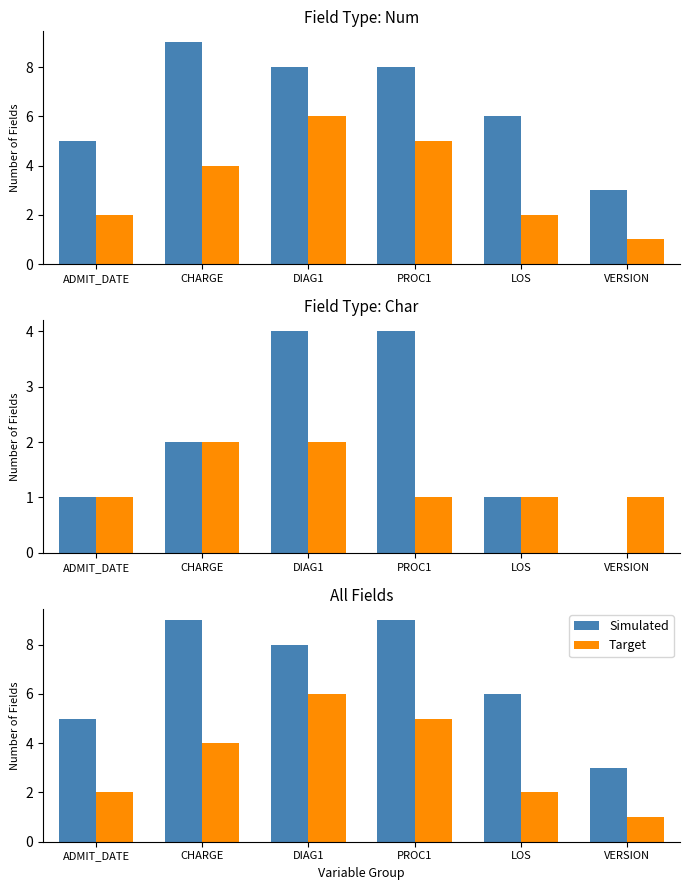

At how many categories does at least one series exceed 8?

2